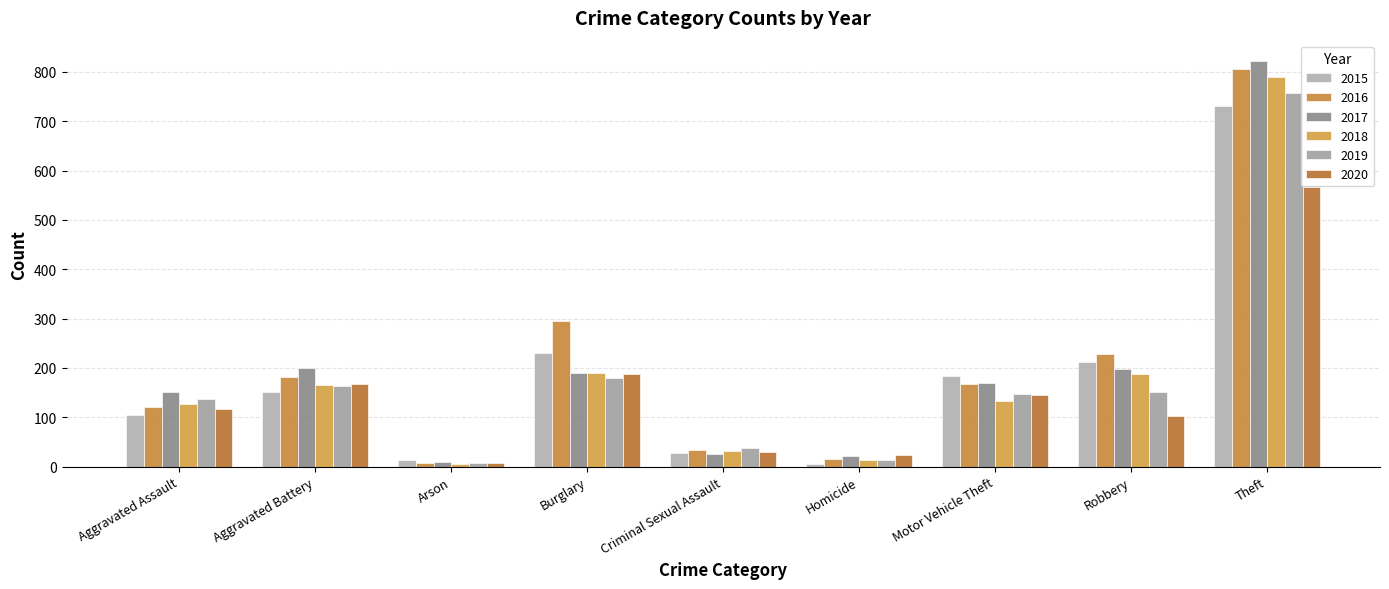

At which category does the chart reach its peak across all series?

Theft